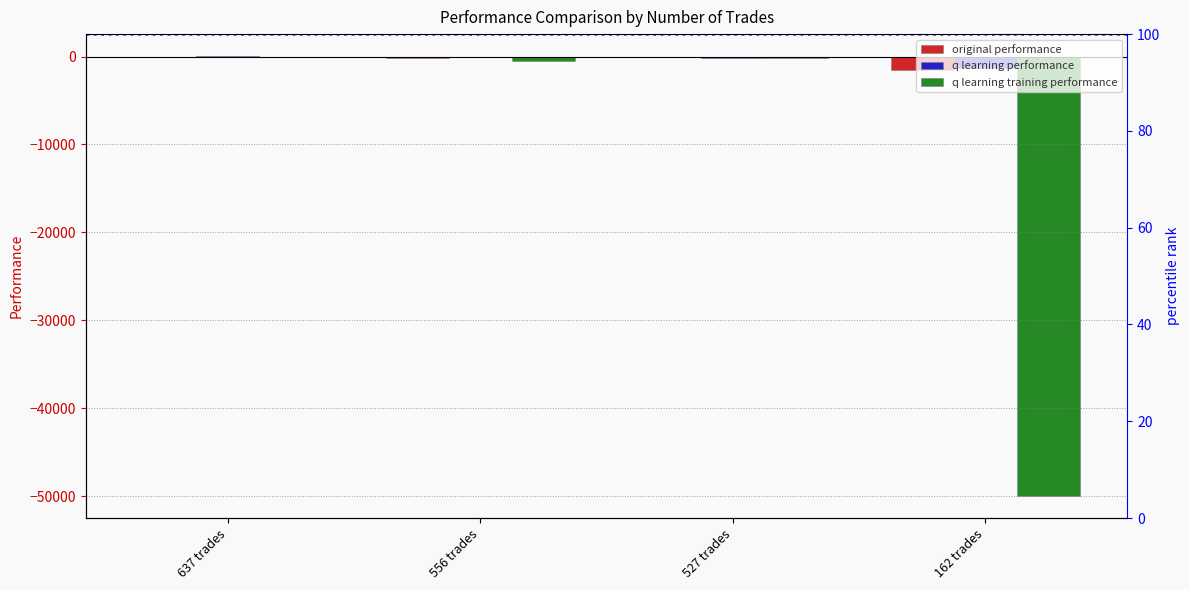

Reading left to right, extract all data points from this chart.

original performance: 637 trades=-71.8	556 trades=-197.0	527 trades=-53.2	162 trades=-1502.7
q learning performance: 637 trades=49.6	556 trades=-85.1	527 trades=-109.4	162 trades=-1286.7
q learning training performance: 637 trades=-96.7	556 trades=-510.4	527 trades=-205.9	162 trades=-50000.0